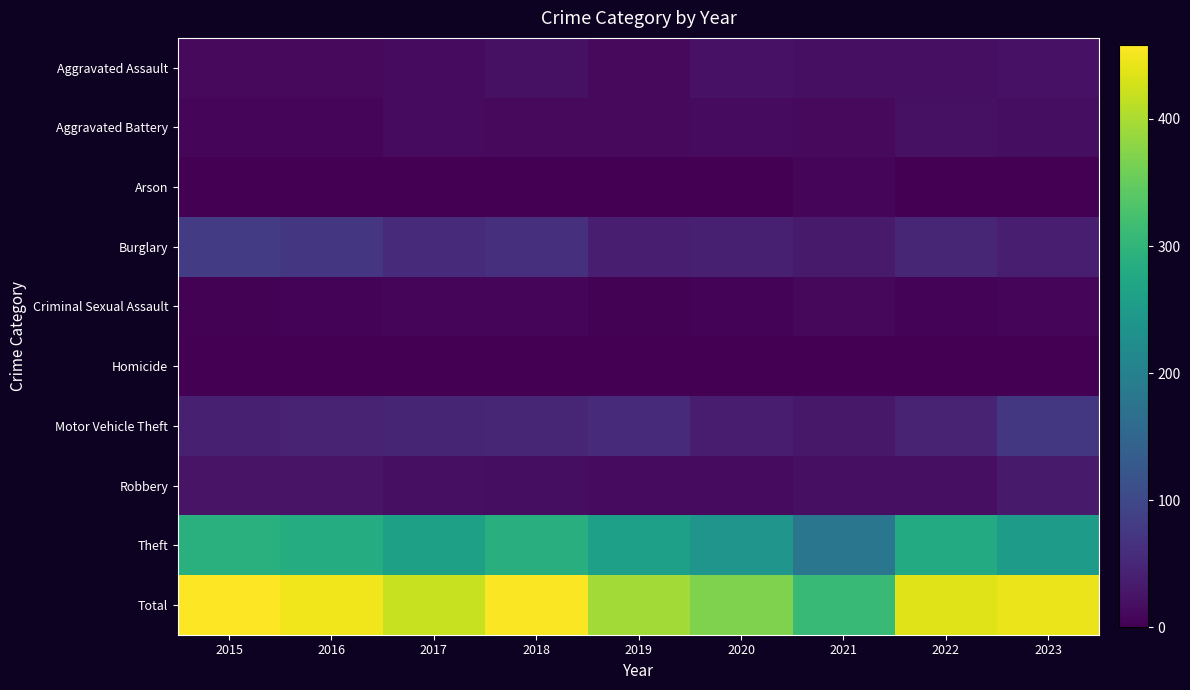

How many categories are shown in the chart?

9